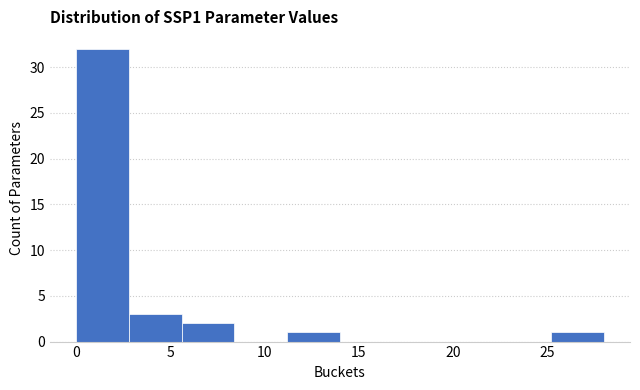

Reading left to right, list every bar in this chart as the range it spans on the x-axis followed by its height. Neither the bar edges nor the heights are printed on the chart, so give them approximately, as read against the axes.

0.0 to 2.8: 32
2.8 to 5.6: 3
5.6 to 8.4: 2
8.4 to 11.2: 0
11.2 to 14.0: 1
14.0 to 16.8: 0
16.8 to 19.6: 0
19.6 to 22.4: 0
22.4 to 25.2: 0
25.2 to 28.0: 1